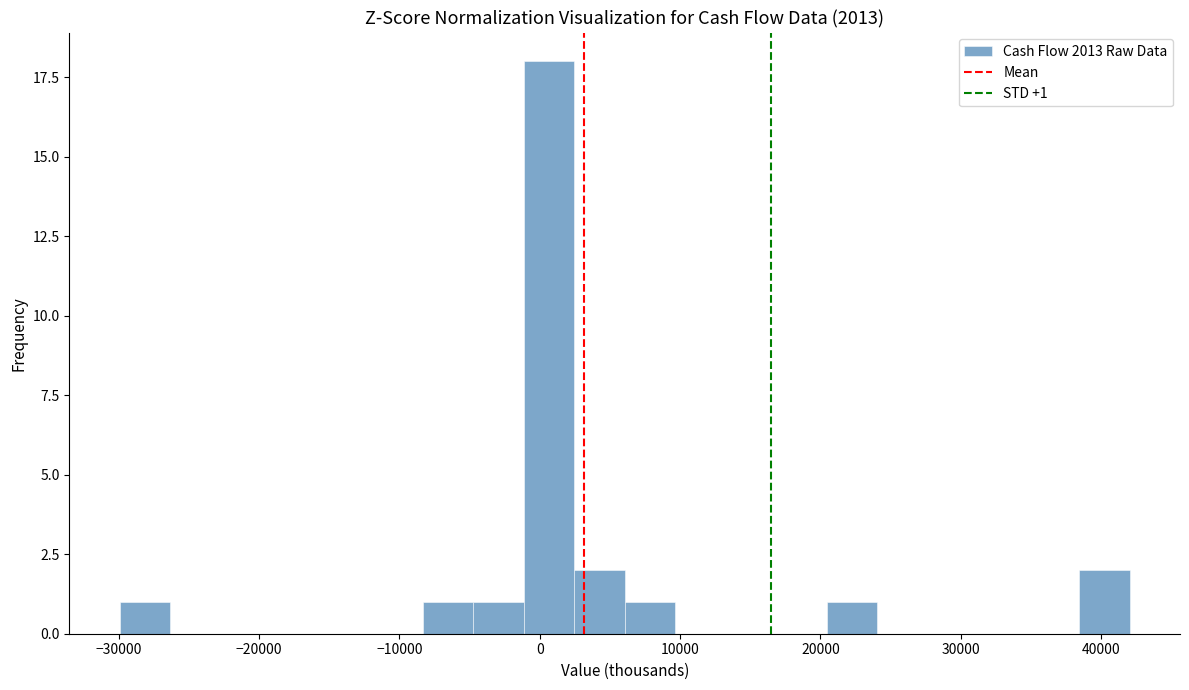

Around what value on the x-axis is the tallest bar? Give the approximate position of its centre, as read against the axis.

1000